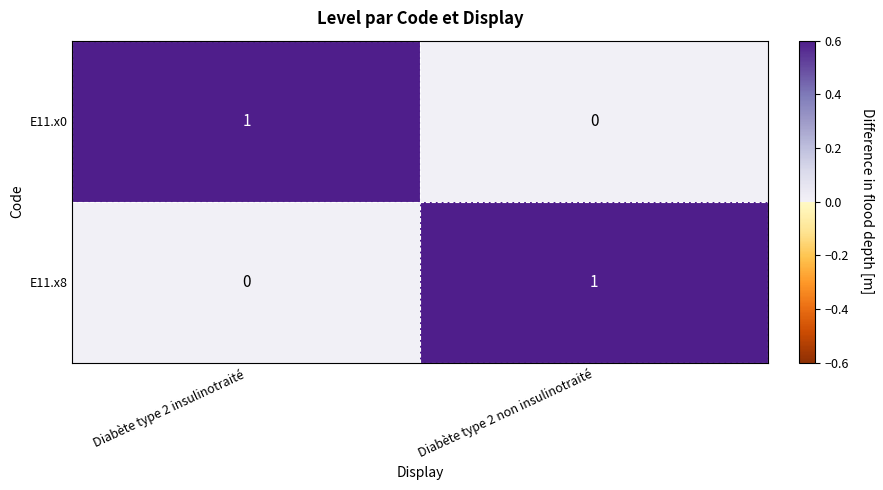

Rank the categories by E11.x8 value from highest to lowest.

Diabète type 2 non insulinotraité, Diabète type 2 insulinotraité